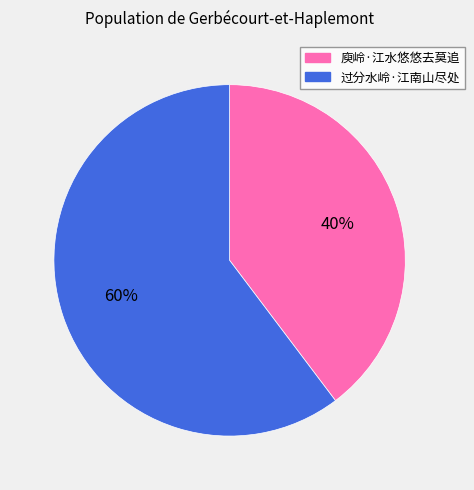

Do 过分水岭·江南山尽处 and 庾岭·江水悠悠去莫追 together represent more than half of the pie?

Yes